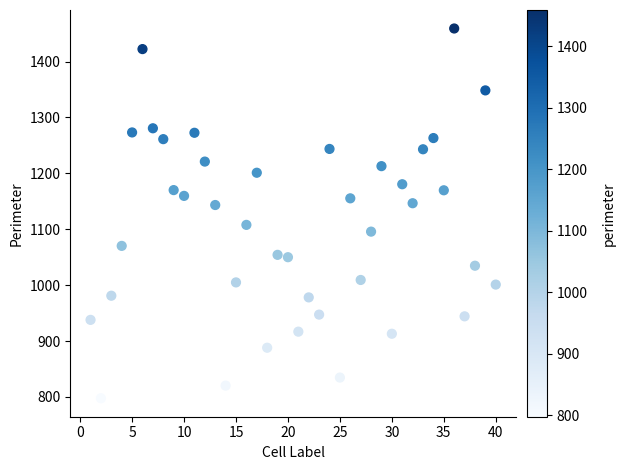

What is the range of Y values (max minus min)?

661.7